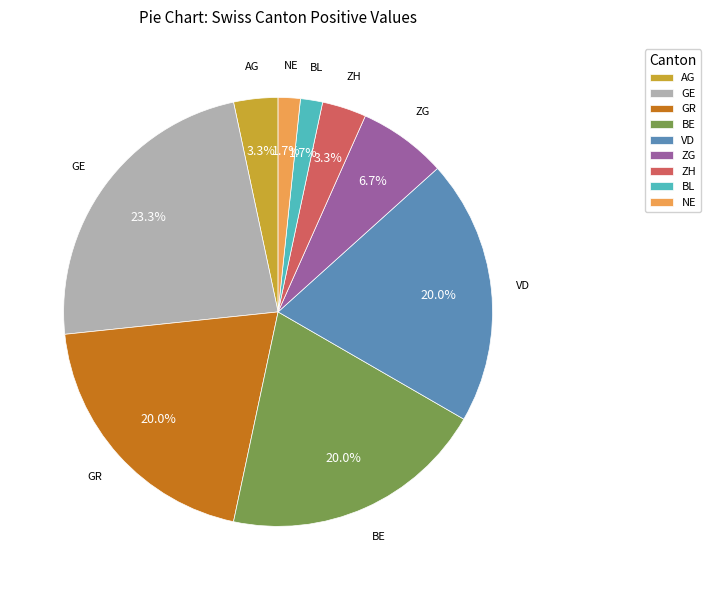

Approximately how many times larger is the value at AG compared to ZH?

1.0